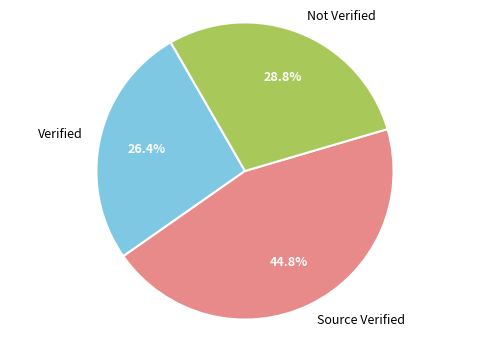

Do Verified and Not Verified together represent more than half of the pie?

Yes